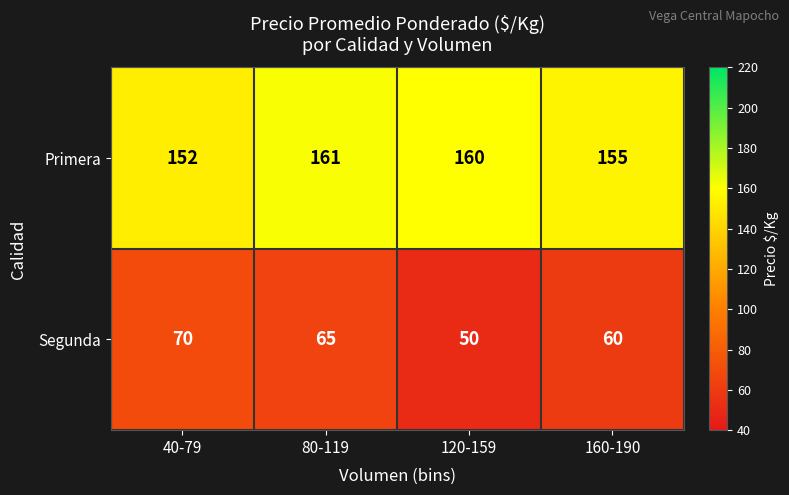

How many values in the Primera series are below 160?

2